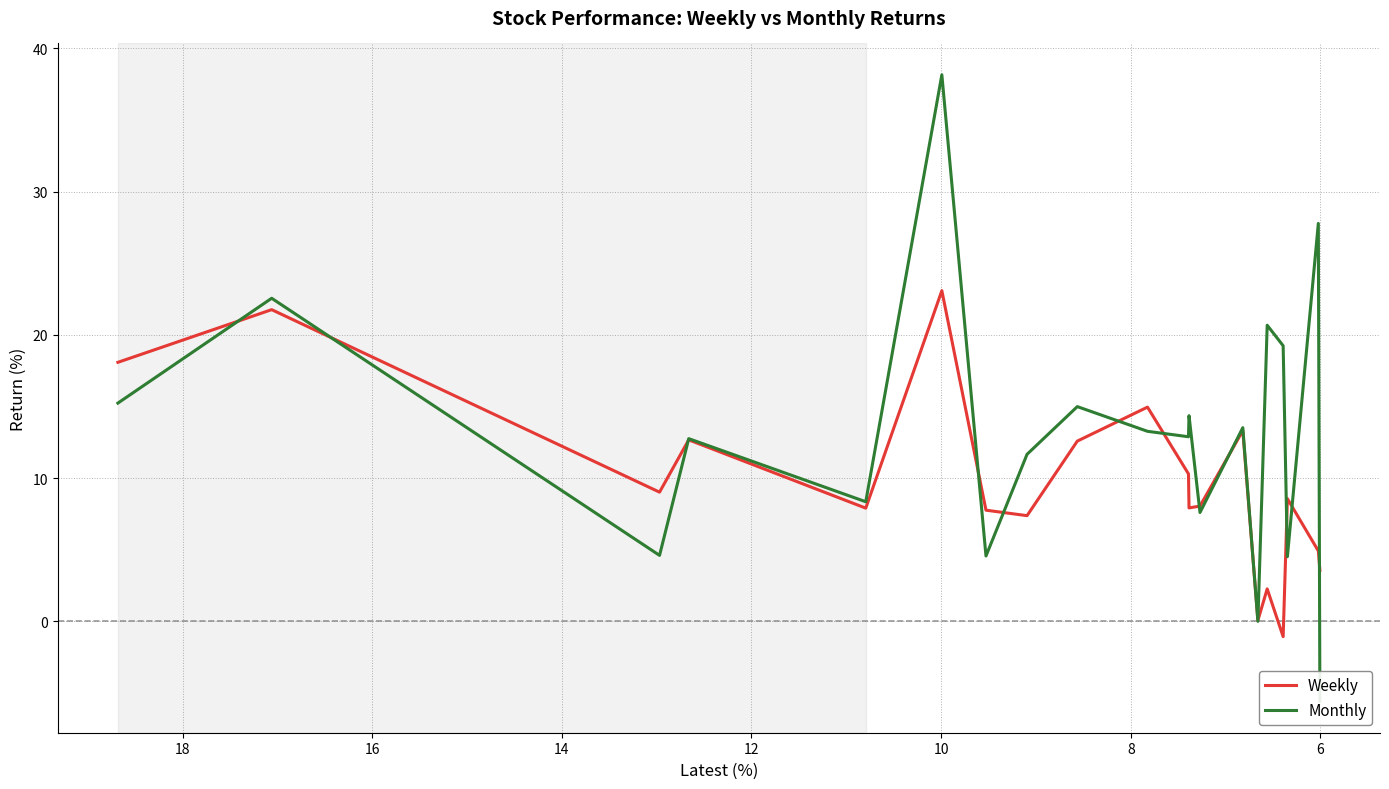

True or false: Weekly has more than 1 points higher than both neighbors.

True